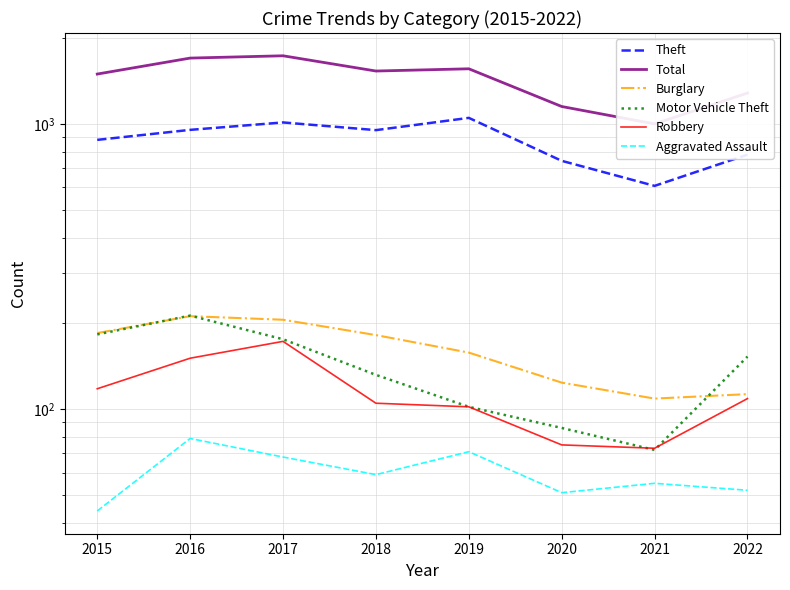

What is the difference between the maximum and minimum values in the Motor Vehicle Theft series?

141